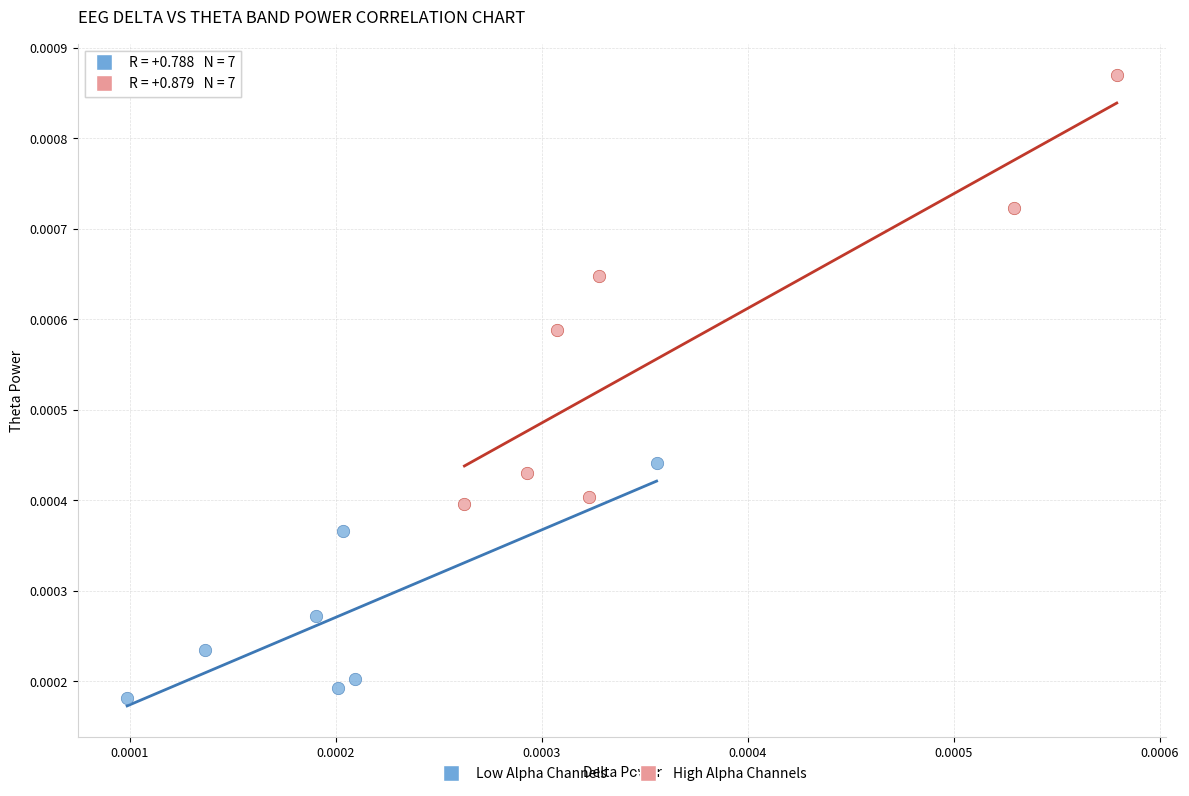

Which series reaches the minimum Y coordinate?

Low Alpha Channels